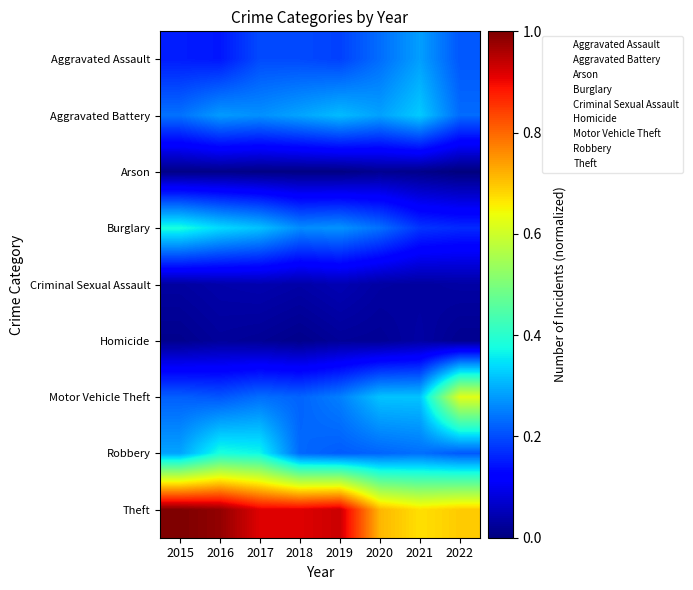

Reading left to right, extract all data points from this chart.

Aggravated Assault: 2015=0.2	2016=0.1	2017=0.2	2018=0.2	2019=0.2	2020=0.2	2021=0.3	2022=0.2
Aggravated Battery: 2015=0.2	2016=0.3	2017=0.3	2018=0.3	2019=0.3	2020=0.3	2021=0.3	2022=0.2
Arson: 2015=0.0	2016=0.0	2017=0.0	2018=0.0	2019=0.0	2020=0.0	2021=0.0	2022=0.0
Burglary: 2015=0.4	2016=0.3	2017=0.3	2018=0.3	2019=0.3	2020=0.2	2021=0.2	2022=0.2
Criminal Sexual Assault: 2015=0.0	2016=0.0	2017=0.0	2018=0.0	2019=0.0	2020=0.0	2021=0.0	2022=0.0
Homicide: 2015=0.0	2016=0.0	2017=0.0	2018=0.0	2019=0.0	2020=0.0	2021=0.0	2022=0.0
Motor Vehicle Theft: 2015=0.2	2016=0.2	2017=0.2	2018=0.2	2019=0.3	2020=0.3	2021=0.3	2022=0.6
Robbery: 2015=0.3	2016=0.4	2017=0.4	2018=0.2	2019=0.2	2020=0.2	2021=0.2	2022=0.2
Theft: 2015=1.0	2016=1.0	2017=0.9	2018=0.9	2019=0.9	2020=0.7	2021=0.7	2022=0.7